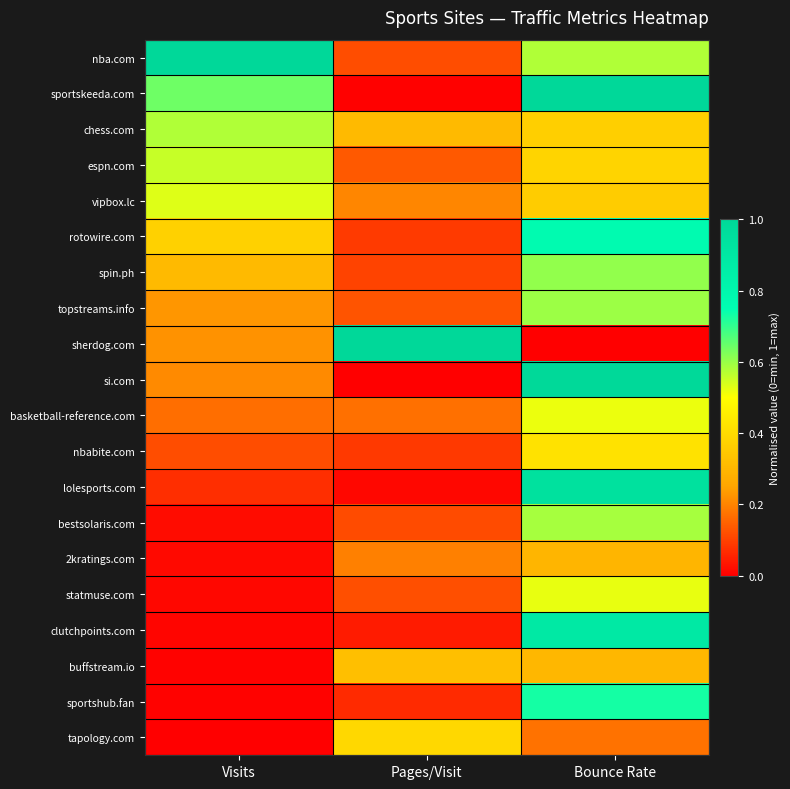

Which has a higher value, Bounce Rate or Visits?

Visits